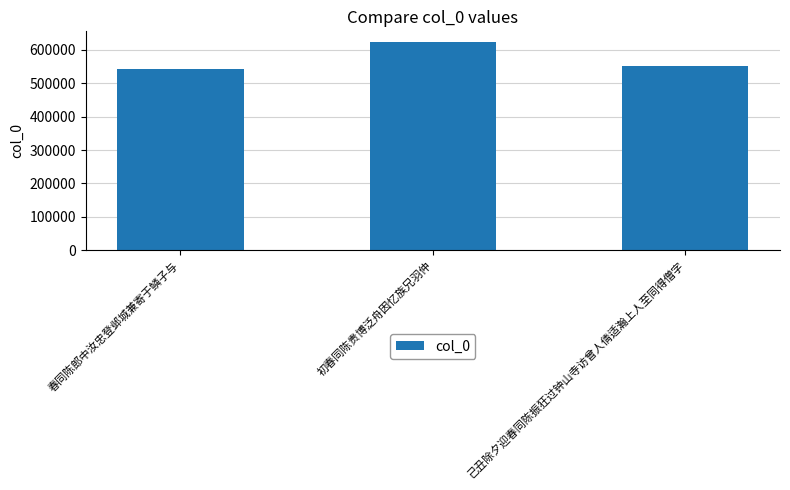

What is the label of the 1st bar from the right?

己丑除夕迎春同陈振狂过钟山寺访曾人倩适瀚上人至同得僧字